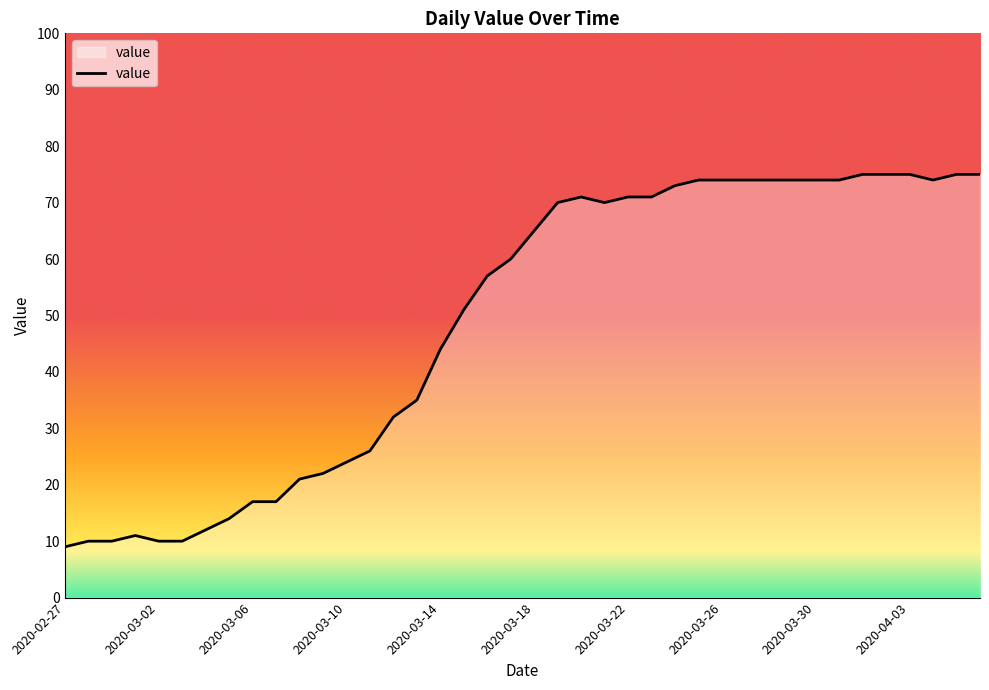

What is the difference between the maximum and minimum values?

66